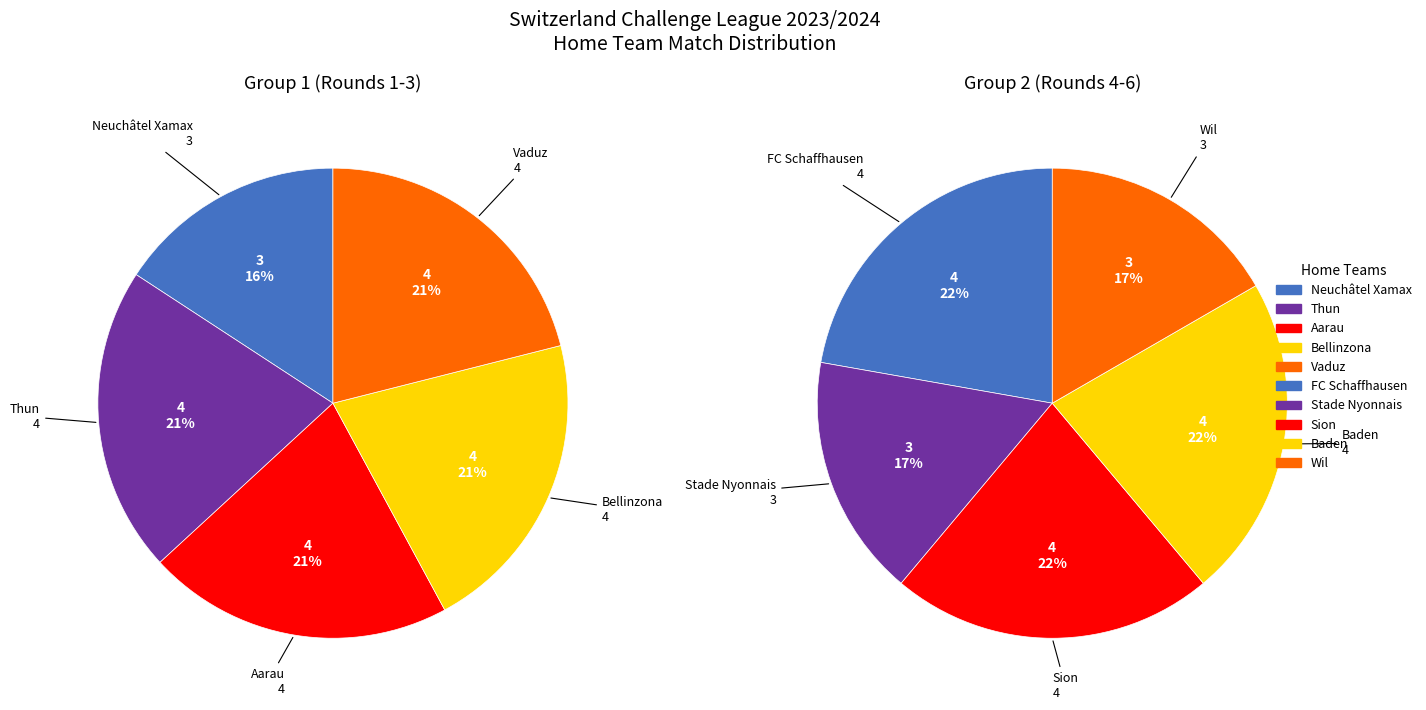

What is the change in value from Vaduz to Stade Nyonnais?

-1